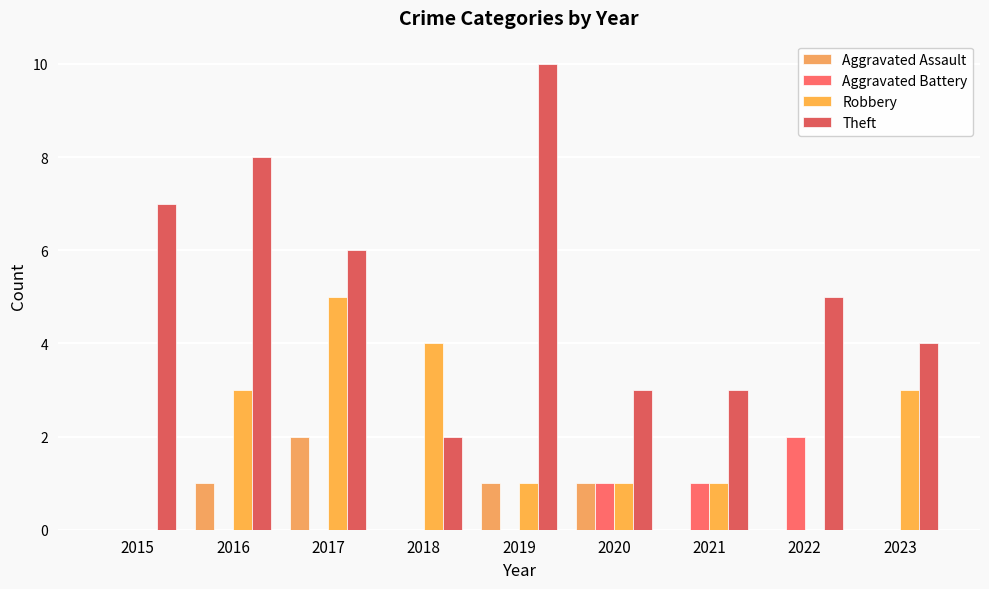

What is the total value across all series at 2016?

12